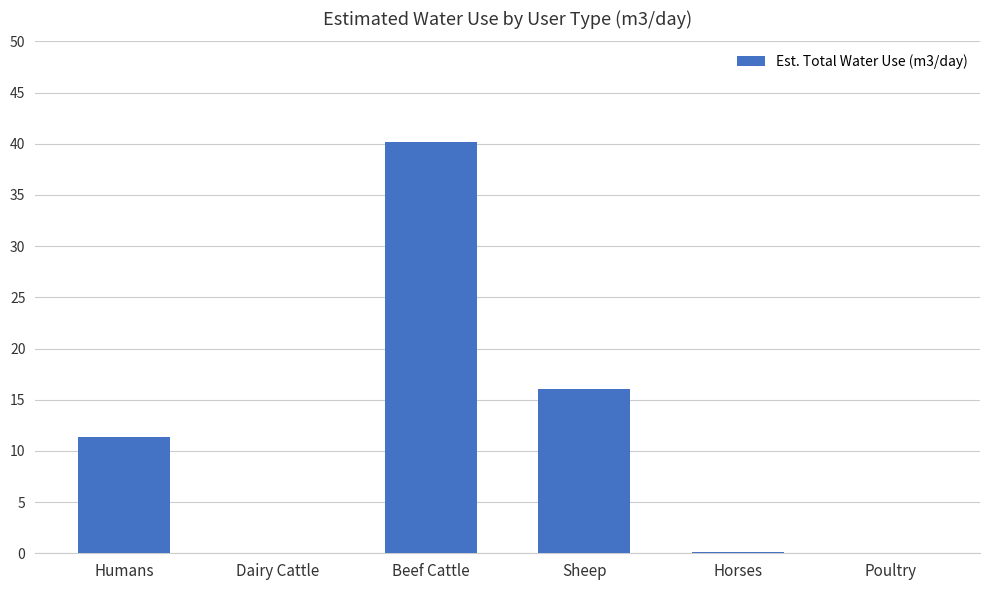

Which has a higher value, Humans or Sheep?

Sheep